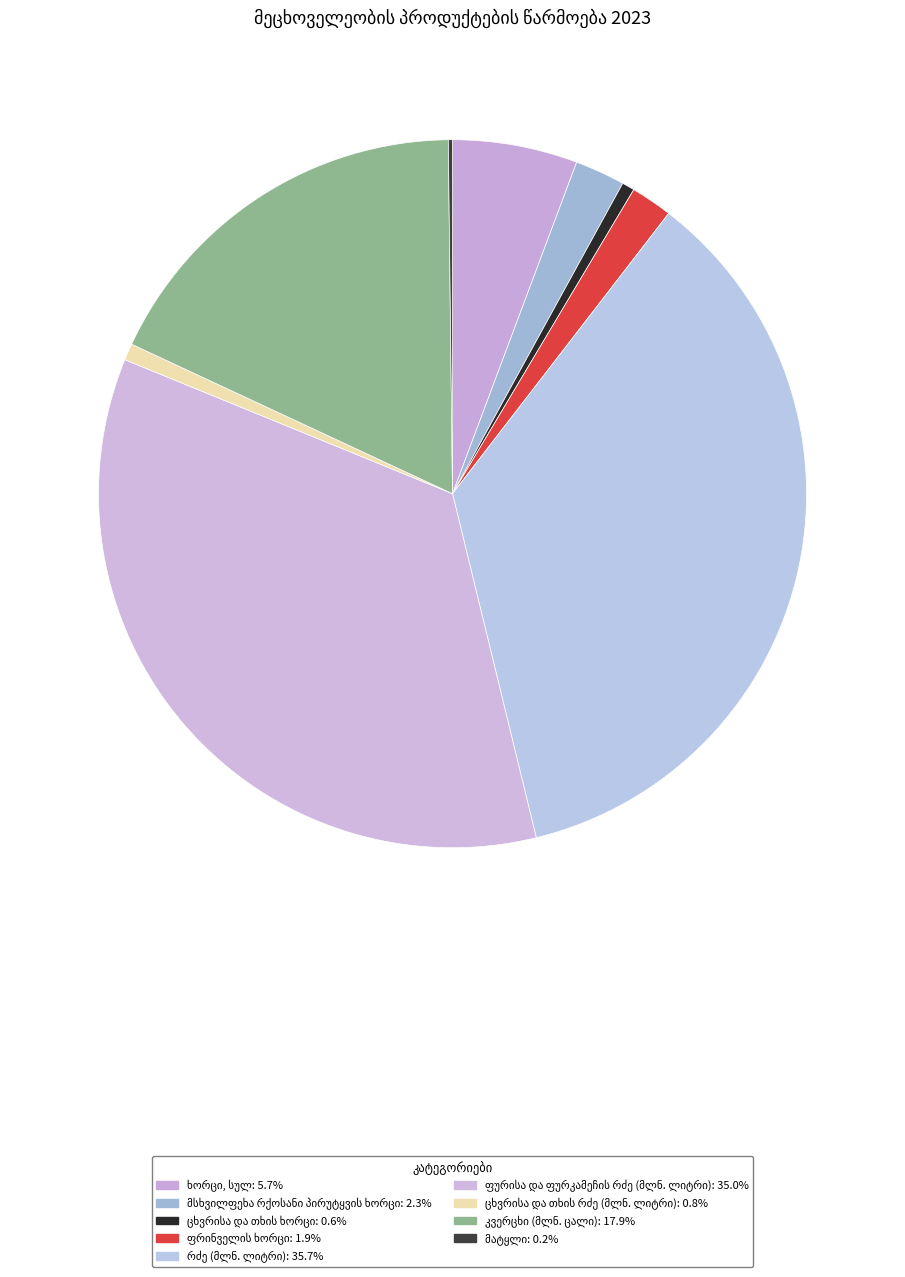

Between მატყლი and მსხვილფეხა რქოსანი
პირუტყვის ხორცი, which is larger?

მსხვილფეხა რქოსანი
პირუტყვის ხორცი